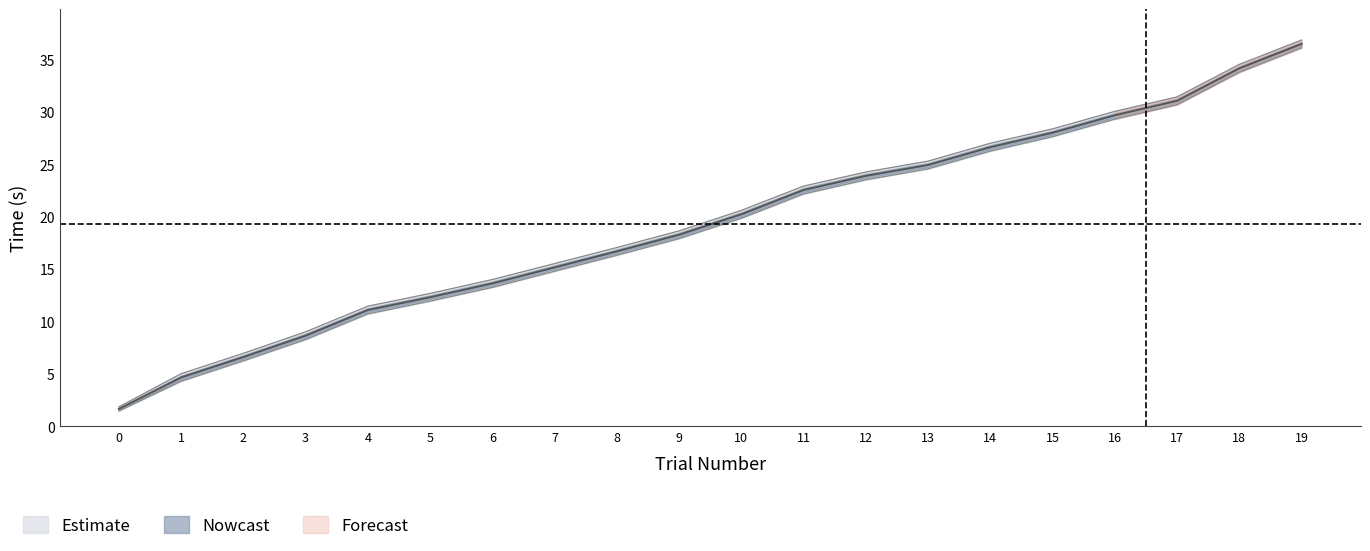

List the labels in order of trial_mid value, largest first.

19, 18, 17, 16, 15, 14, 13, 12, 11, 10, 9, 8, 7, 6, 5, 4, 3, 2, 1, 0